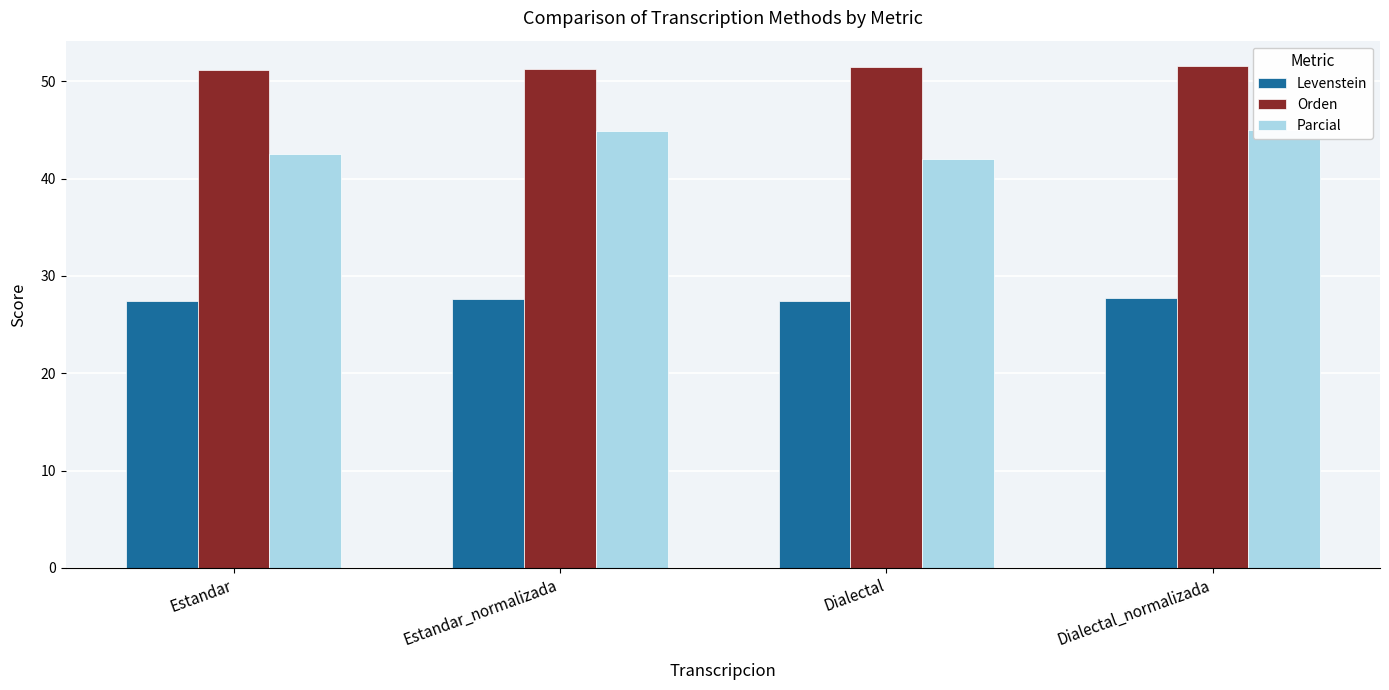

What are all the series names shown in the legend?

Levenstein, Orden, Parcial